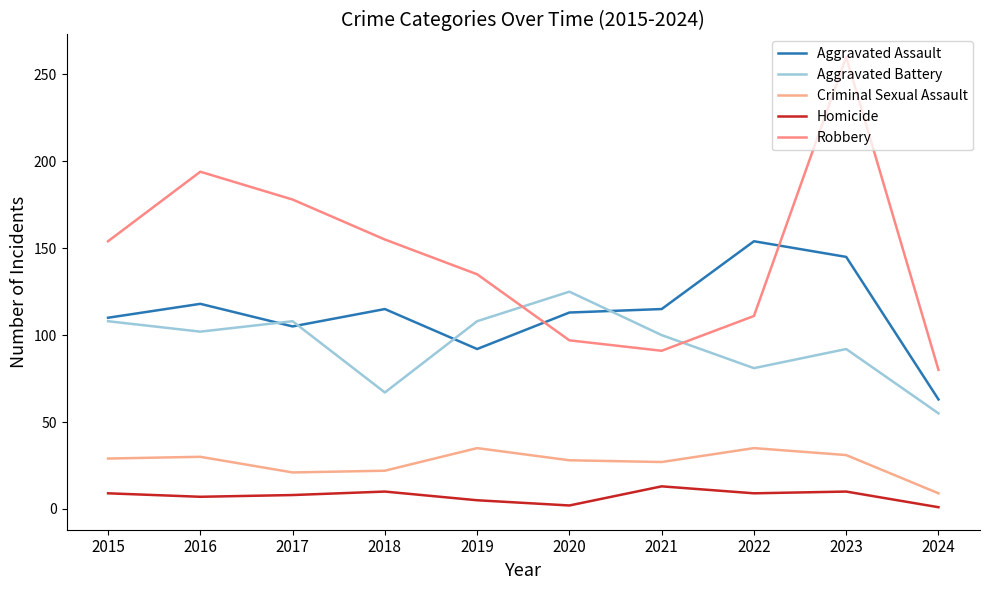

At which category is the sum across all series the highest?

2023